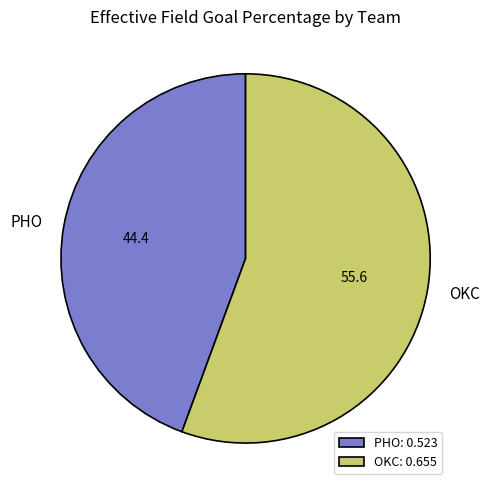

Count the number of slices in the pie.

2